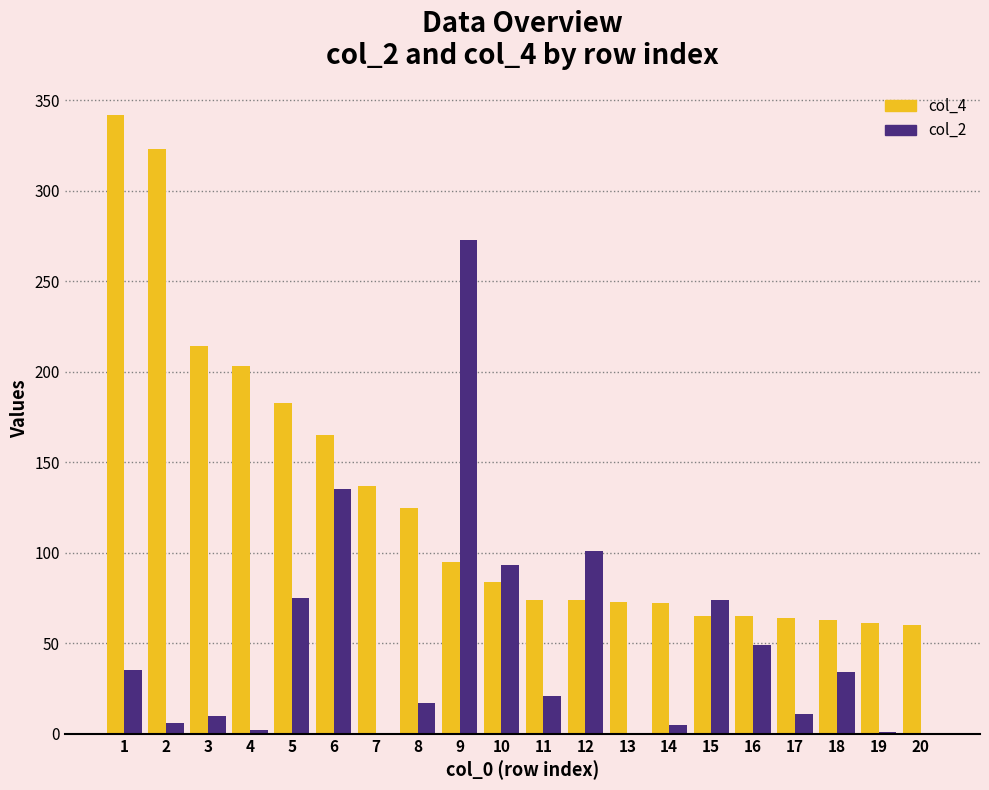

What is the total value across all series at 12?

175